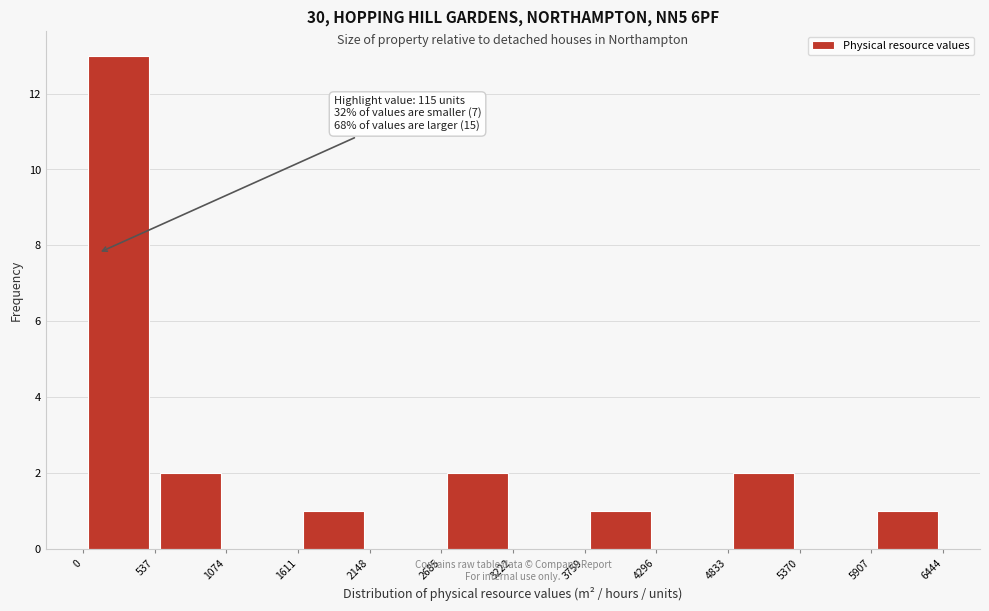

Which range on the x-axis has the tallest bar?

0 to 537